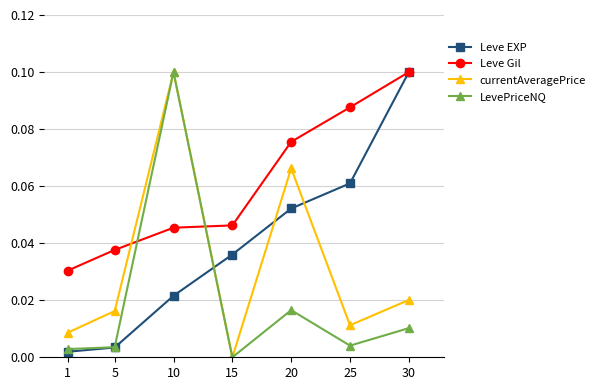

Which series changed the most between 10 and 25?

LevePriceNQ